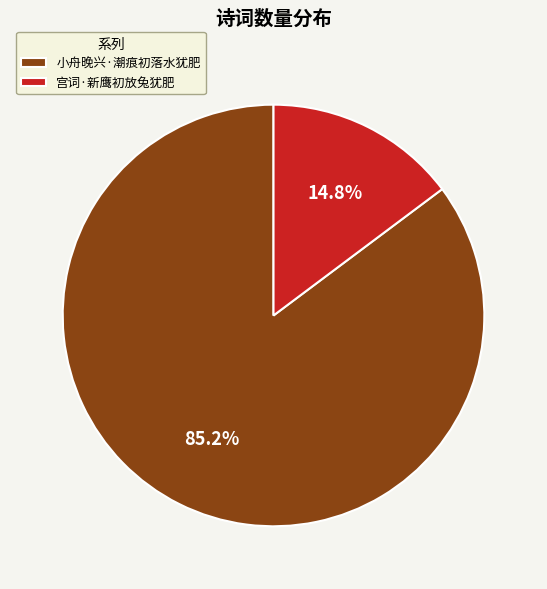

To the nearest percent, what is the difference between the largest and smallest slice percentages?

70%